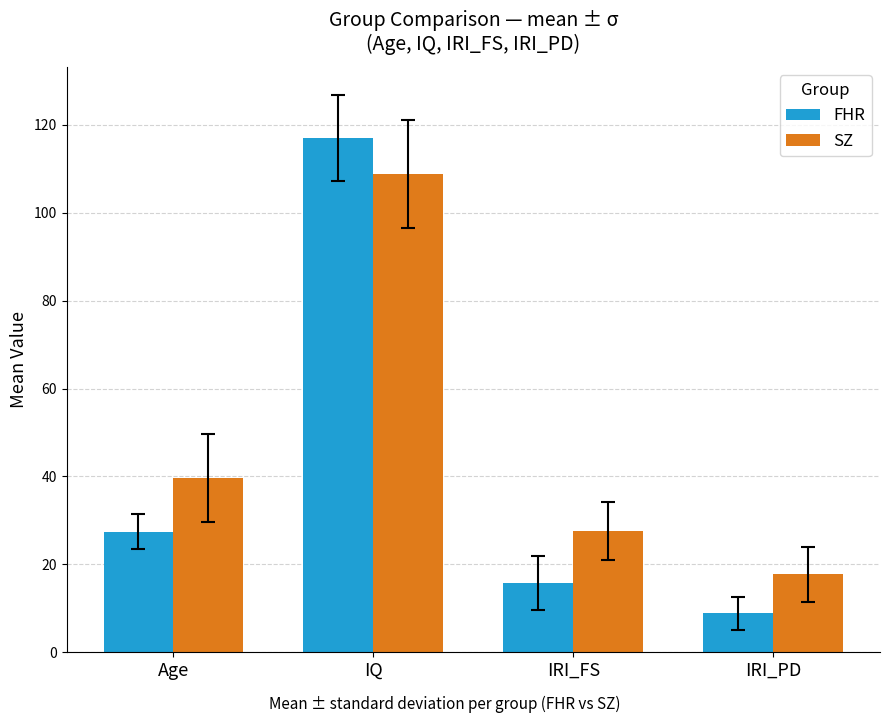

What is the difference between the FHR values at IQ and IRI_PD?

108.1